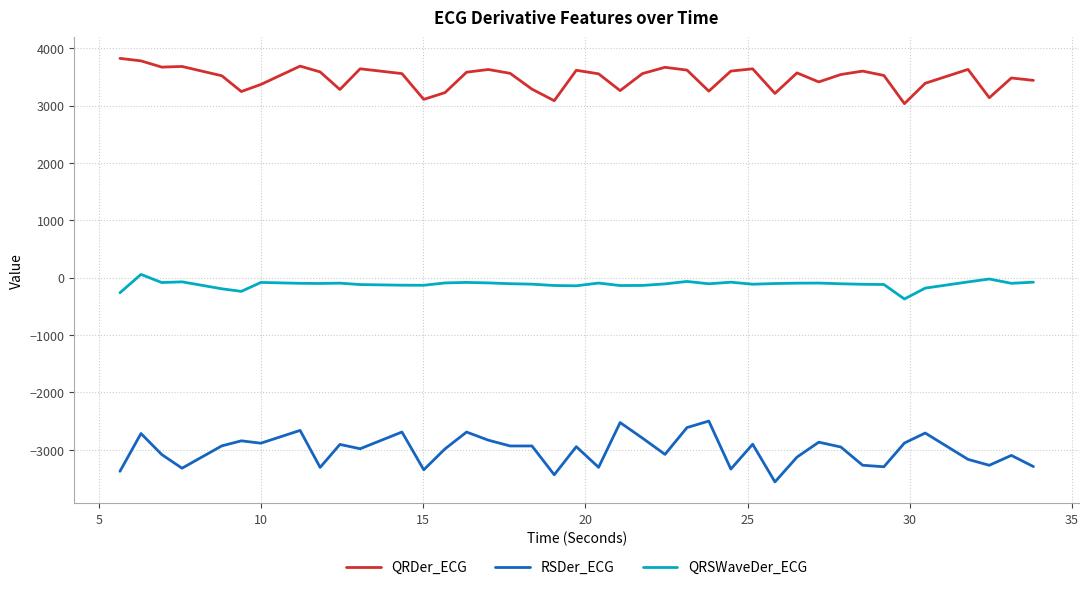

True or false: RSDer_ECG and QRSWaveDer_ECG cross at least once.

False